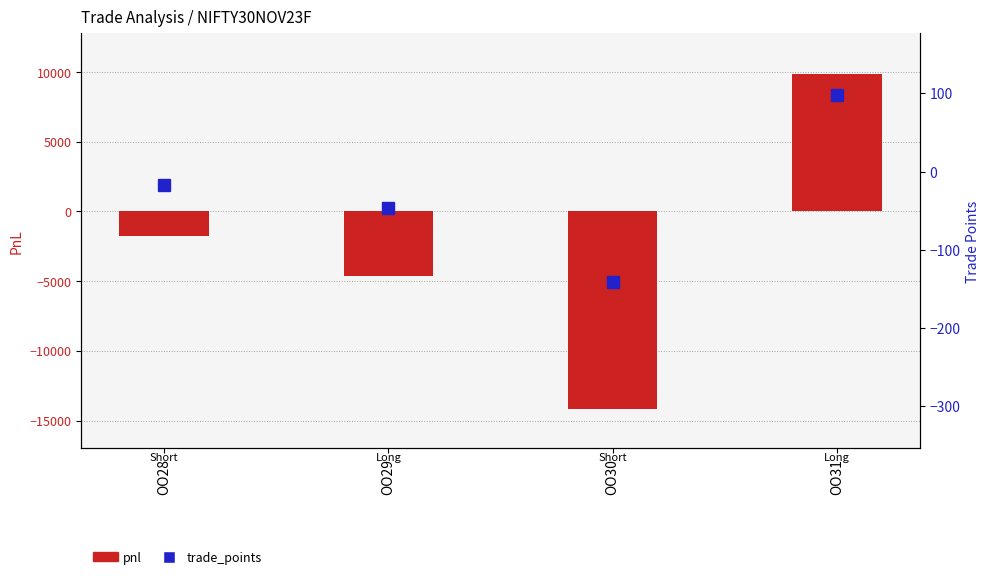

At which category does the chart reach its peak across all series?

OO31